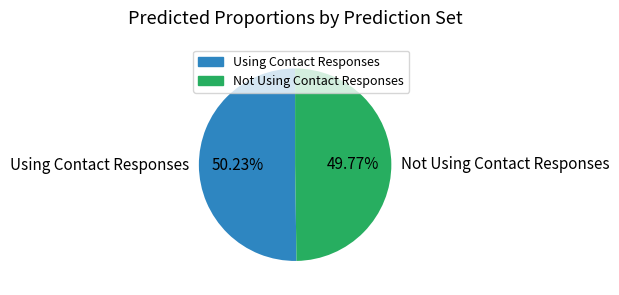

To the nearest percent, what percentage of the pie is Not Using Contact Responses?

50%